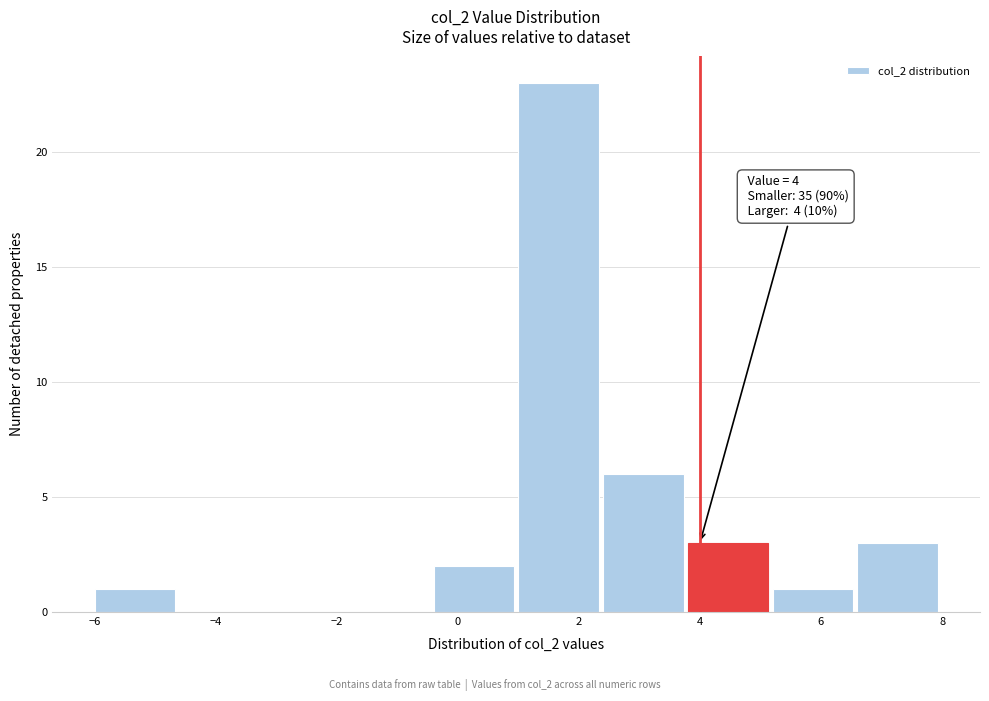

Which range on the x-axis has the tallest bar?

1.0 to 2.4